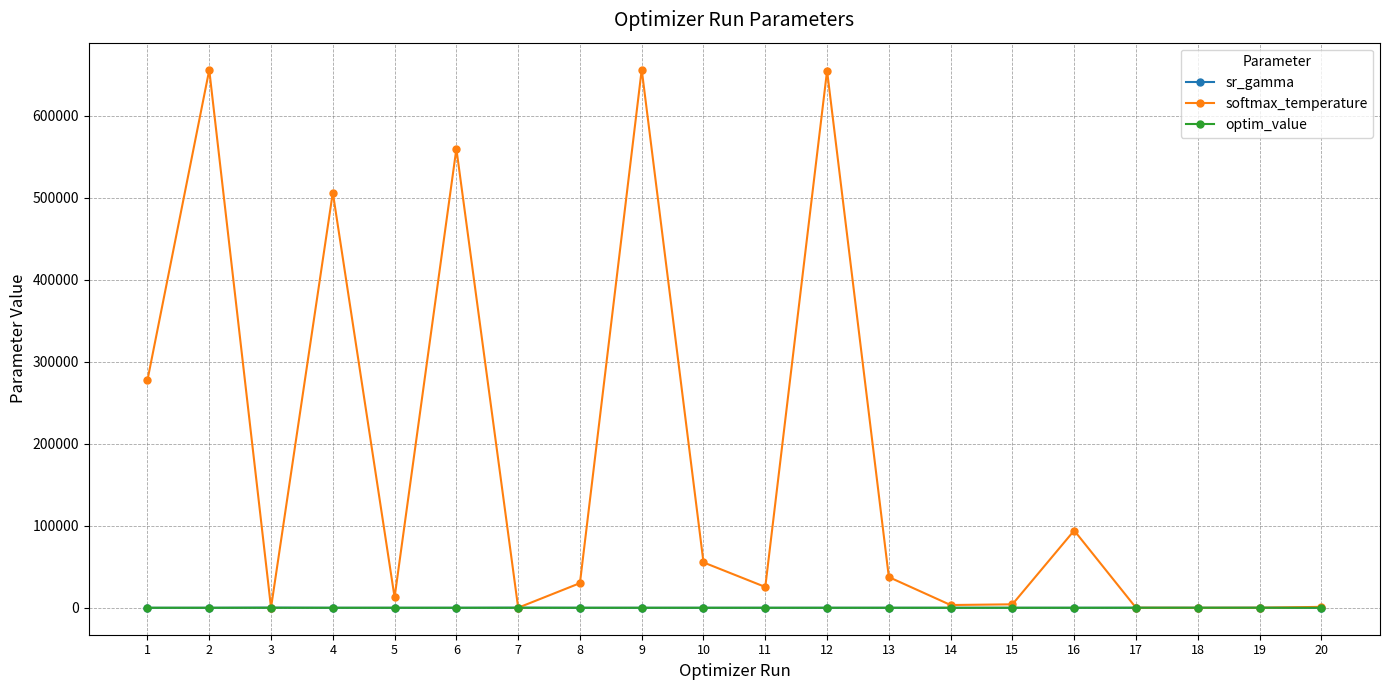

What is the difference between the second highest and second lowest values in the softmax_temperature series?

655532.3